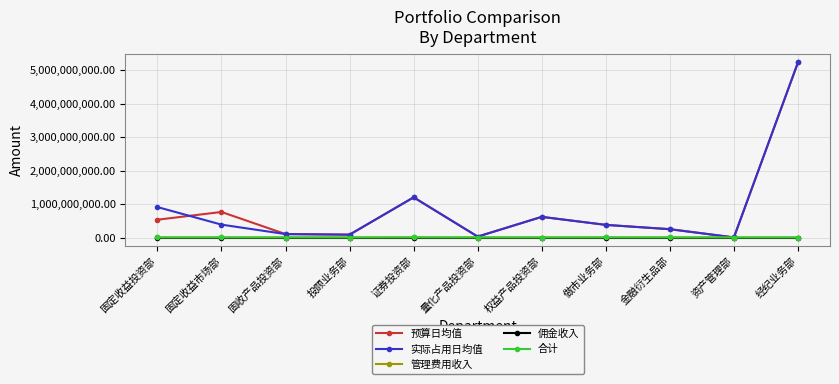

Read the 实际占用日均值 value at 做市业务部.

377224126.3